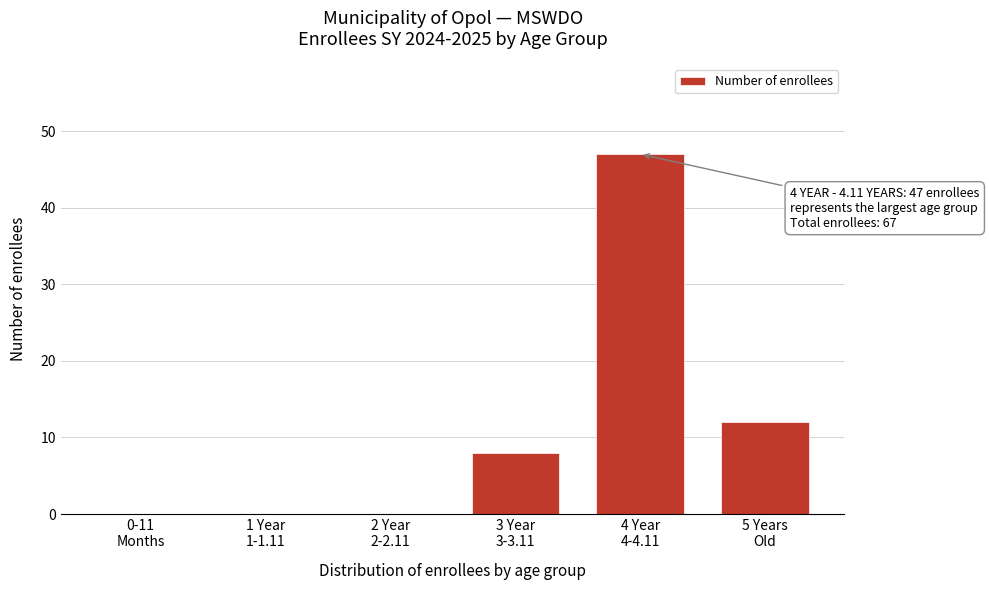

What is the sum of all values?

67